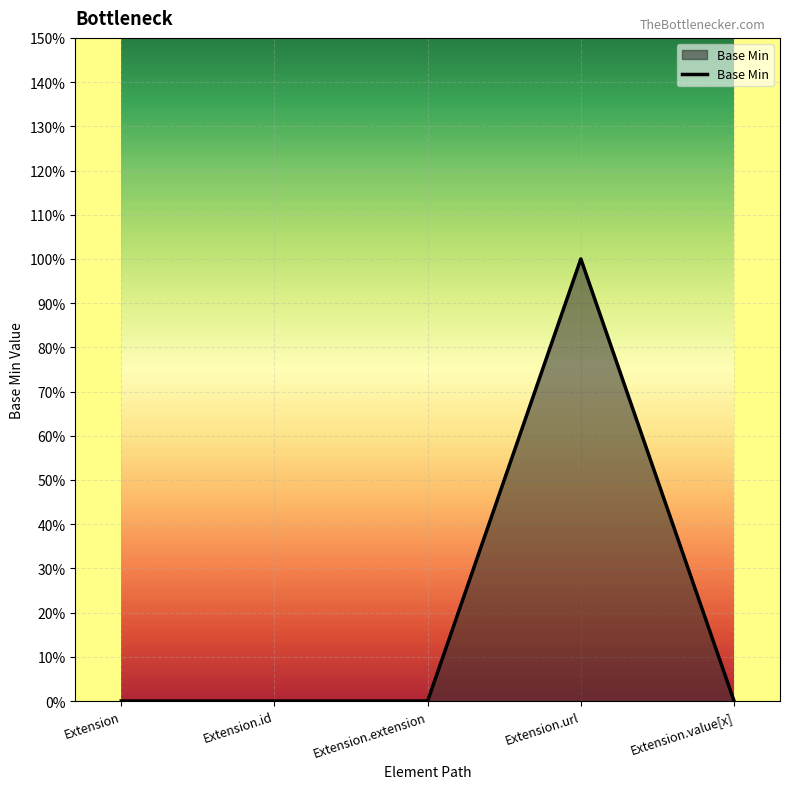

Is this an area chart (filled region under the line)?

Yes